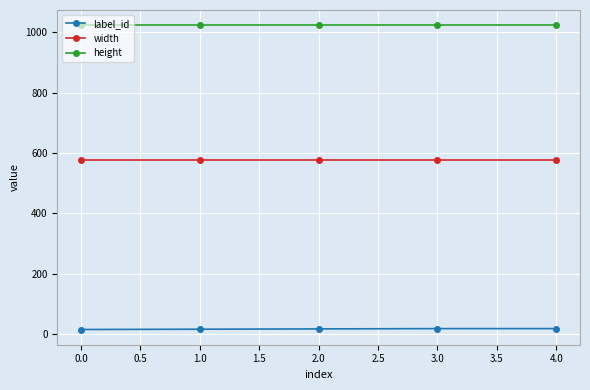

What is the label of the 4th point from the left?

3.0